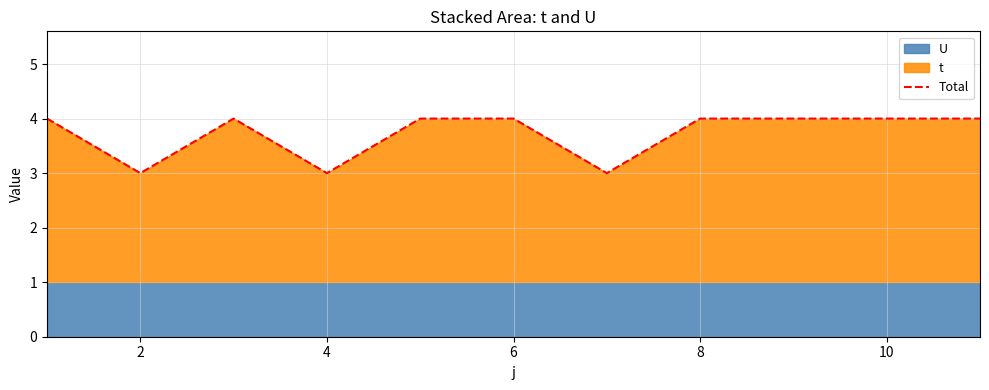

Is it true that Total equals 5 at 4?

False